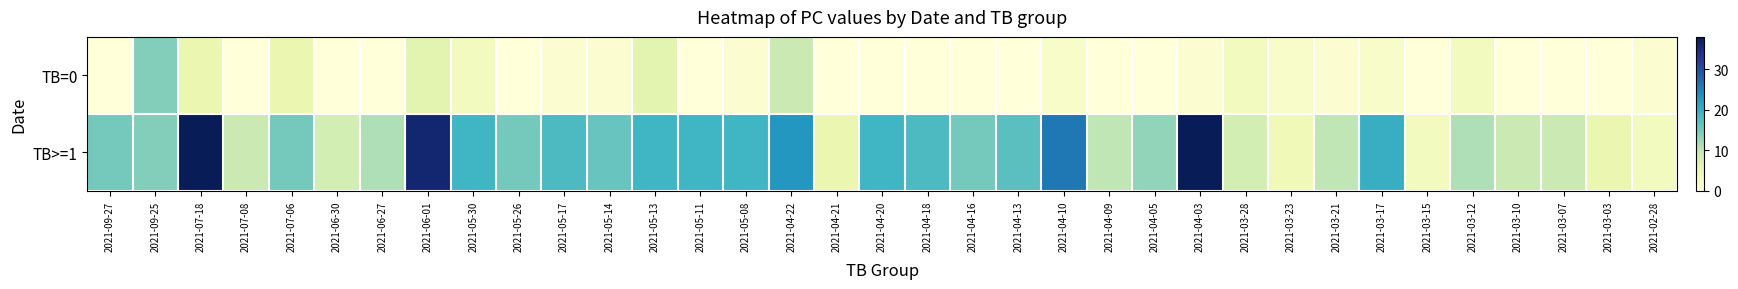

How many data points does each series have?

35